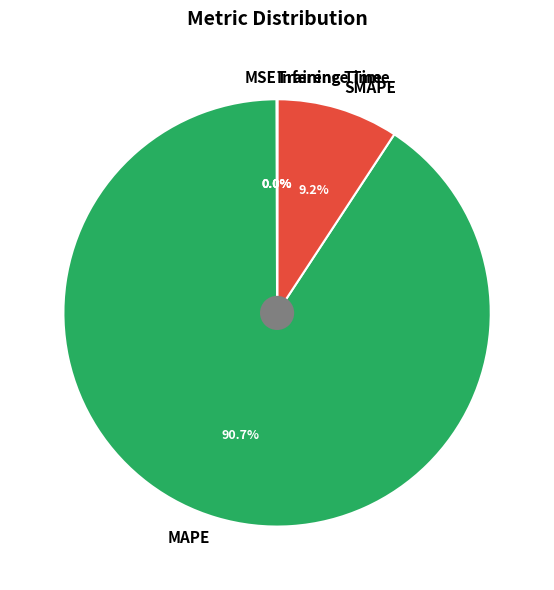

Which has a higher value, MAPE or SMAPE?

MAPE